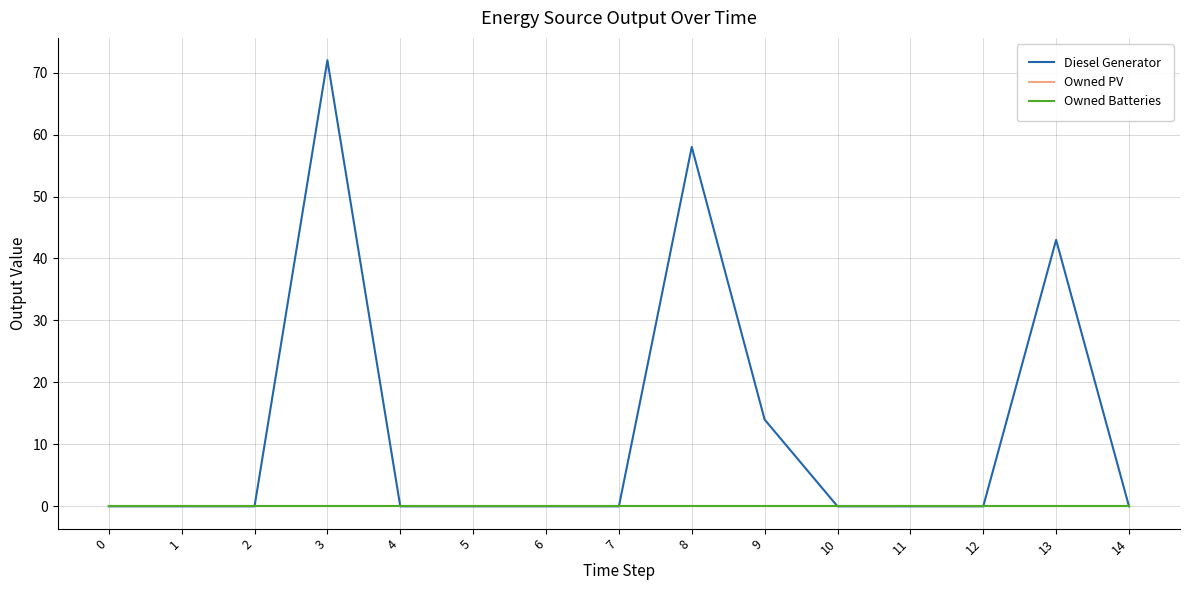

Which series changed the most between 10 and 11?

Diesel Generator